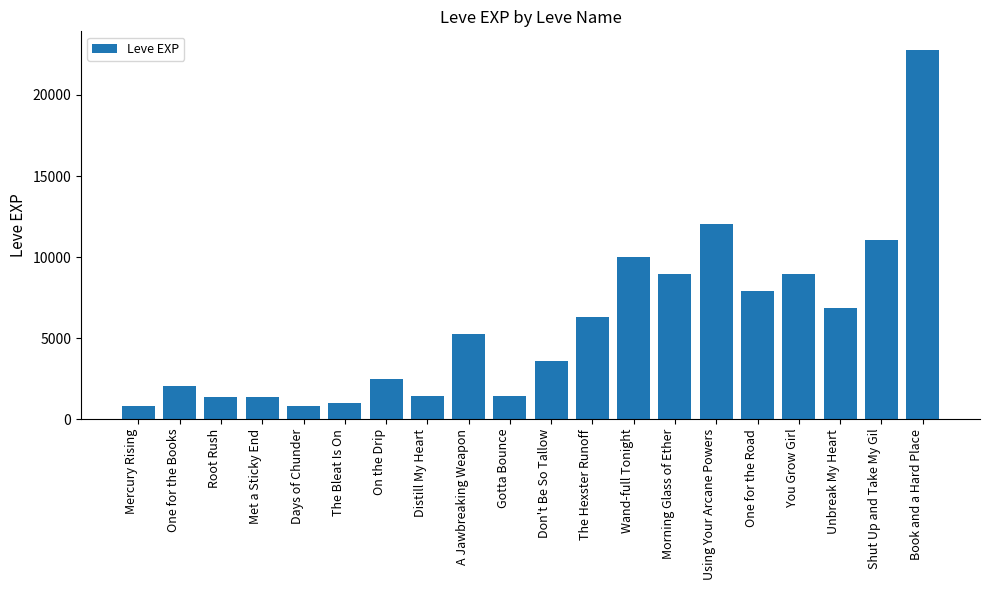

Are the bars grouped side by side (vs. stacked)?

No